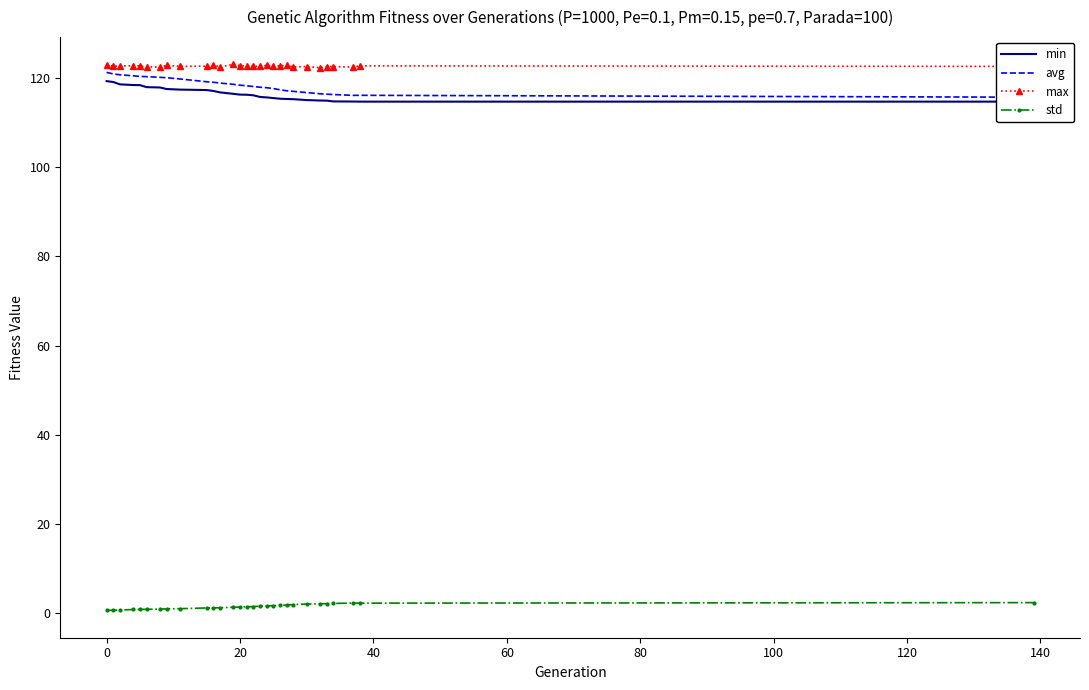

True or false: max has more than 1 interior local peaks.

True